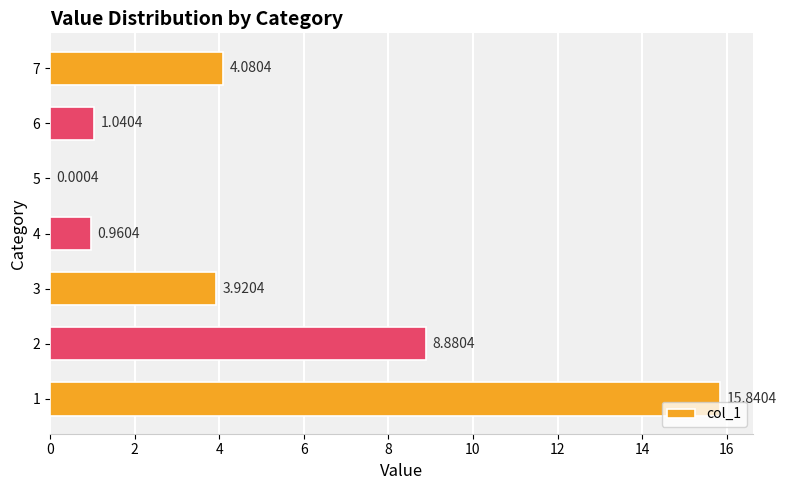

What is the change in value from 5 to 6?

+1.0